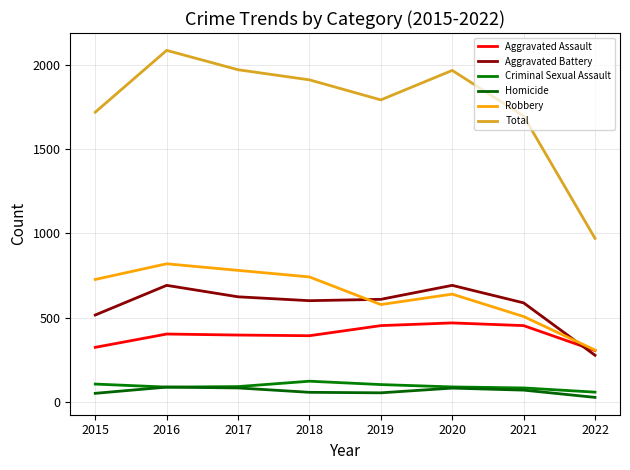

Which series has the largest range (max minus min)?

Total